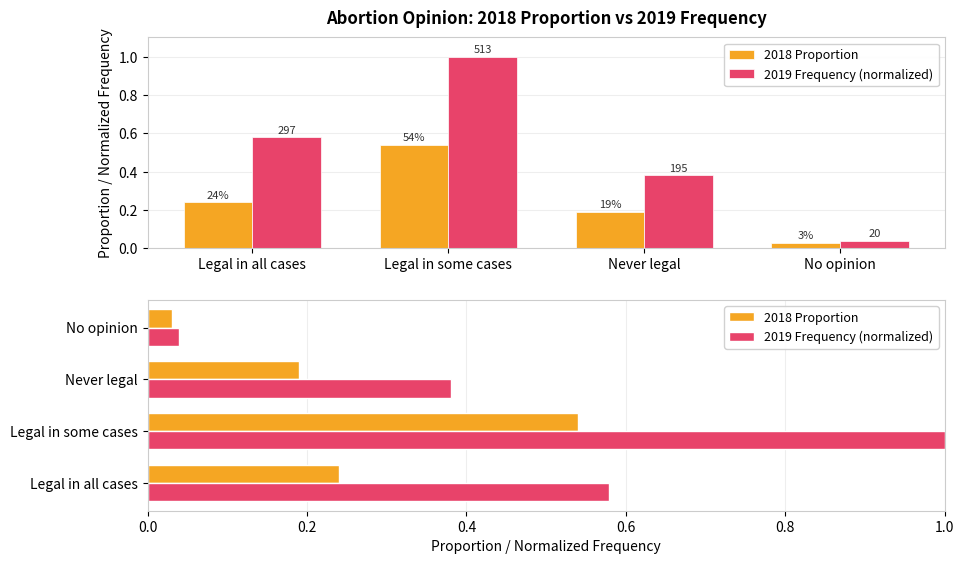

Which category has the highest value in the 2019 Frequency (normalized) series?

Legal in some cases